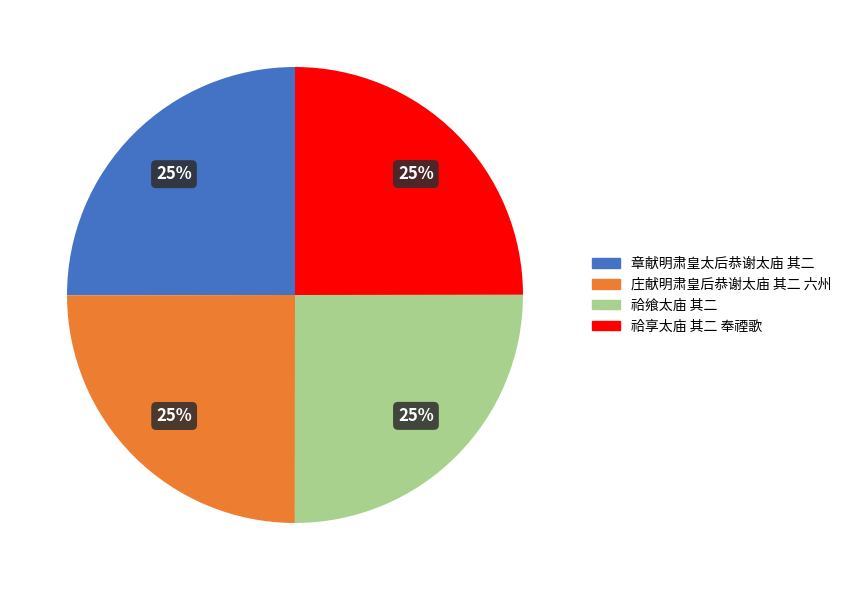

Does 祫享太庙 其二 奉禋歌 represent more than half of the total?

No